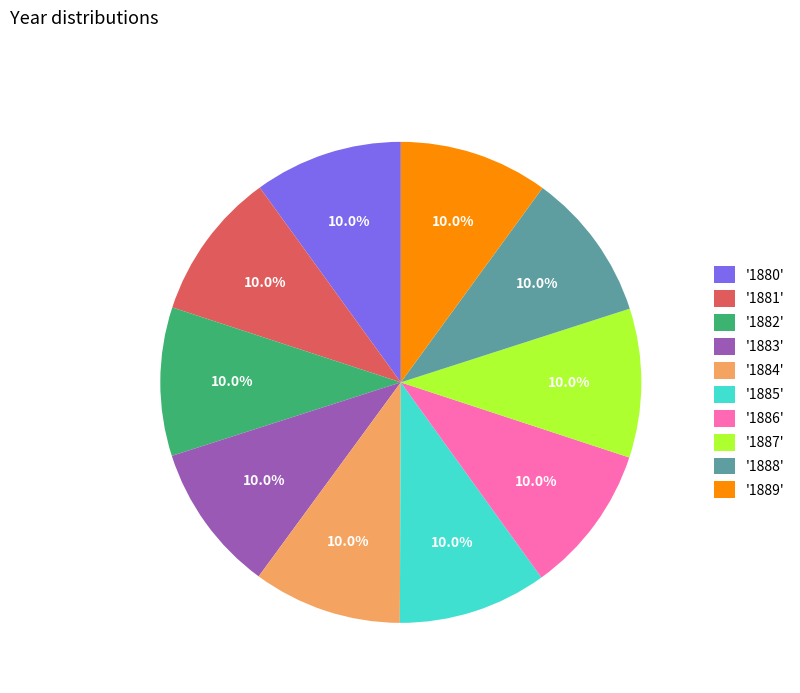

Count the number of slices in the pie.

10